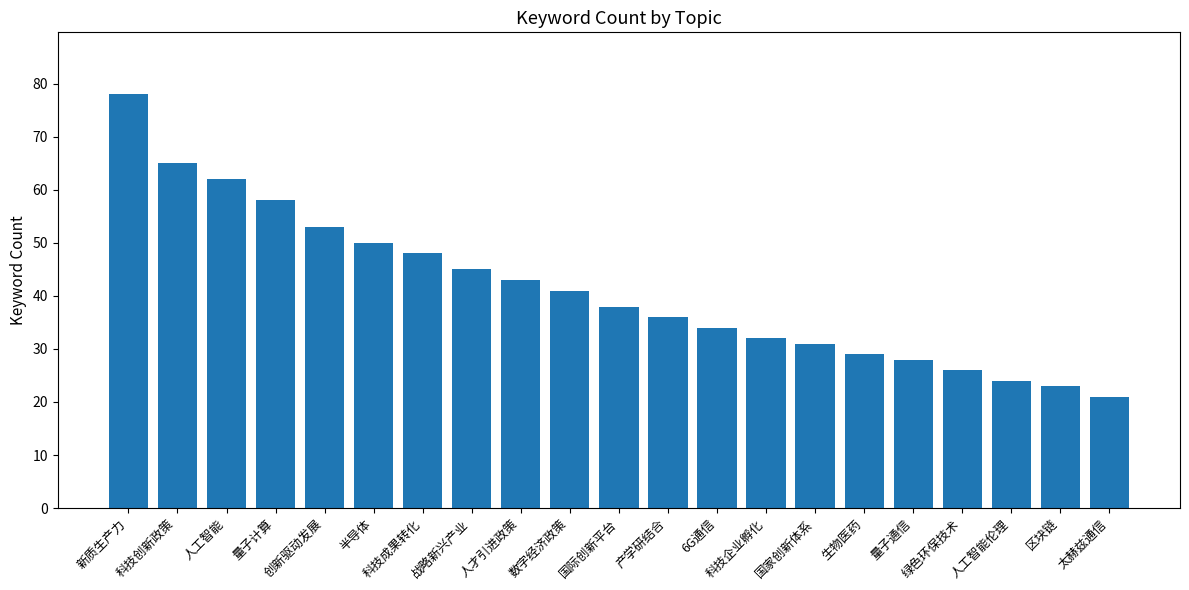

Which has a higher value, 新质生产力 or 科技创新政策?

新质生产力